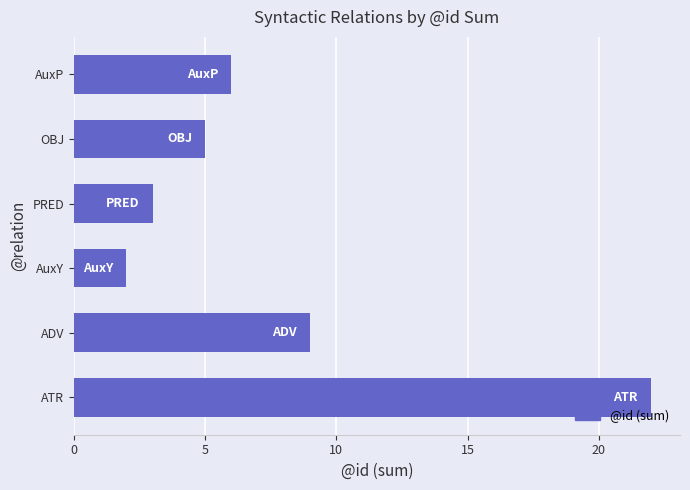

Is it true that the value at ADV is 14?

False